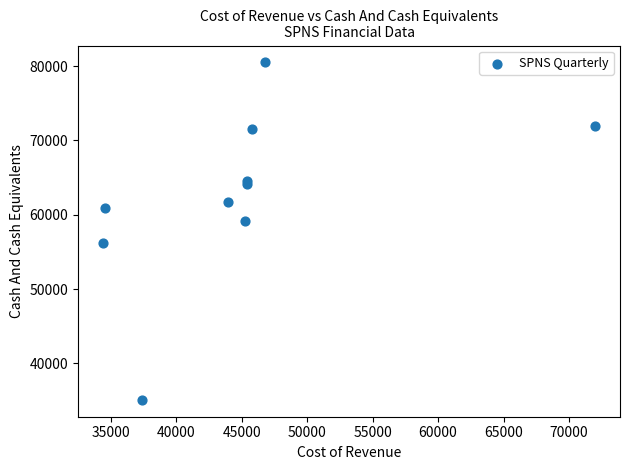

What is the average Y value?

62580